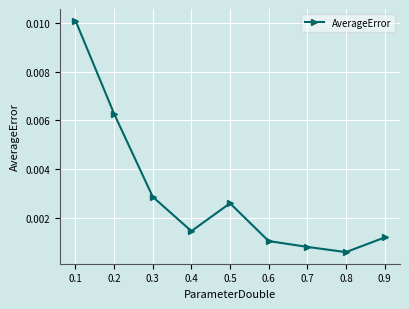

Which label corresponds to the smallest value in the chart?

0.8